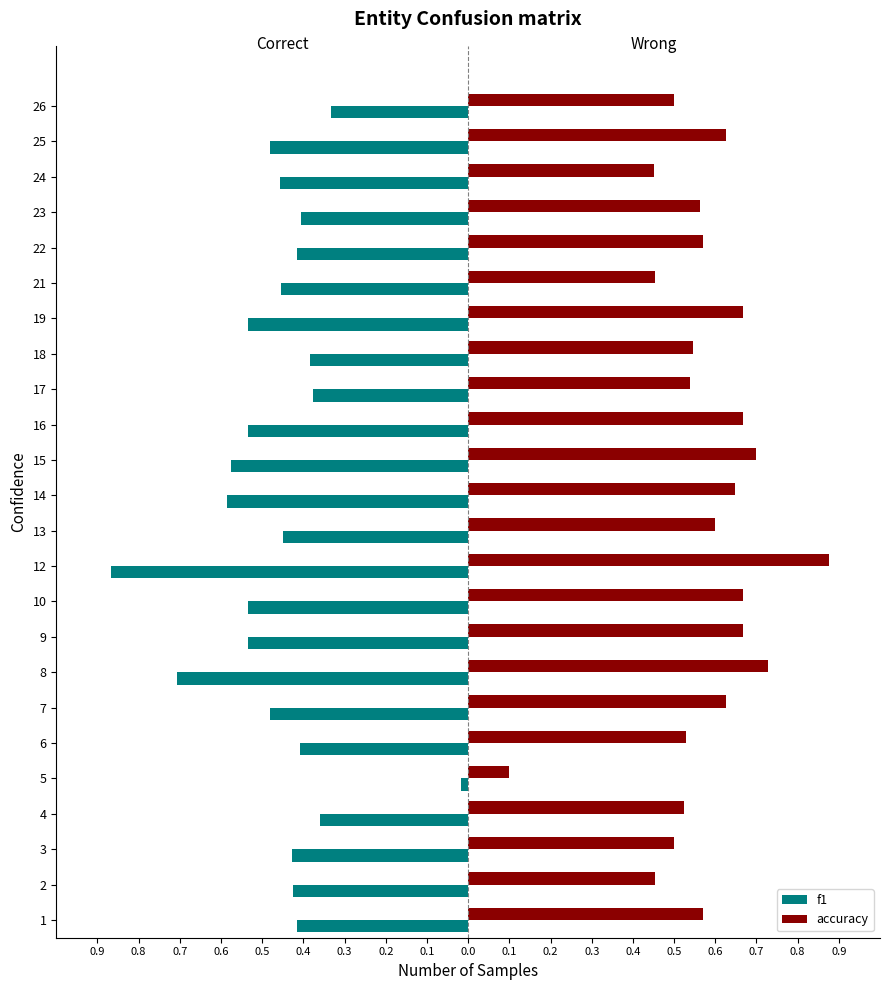

What are all the series names shown in the legend?

f1, accuracy